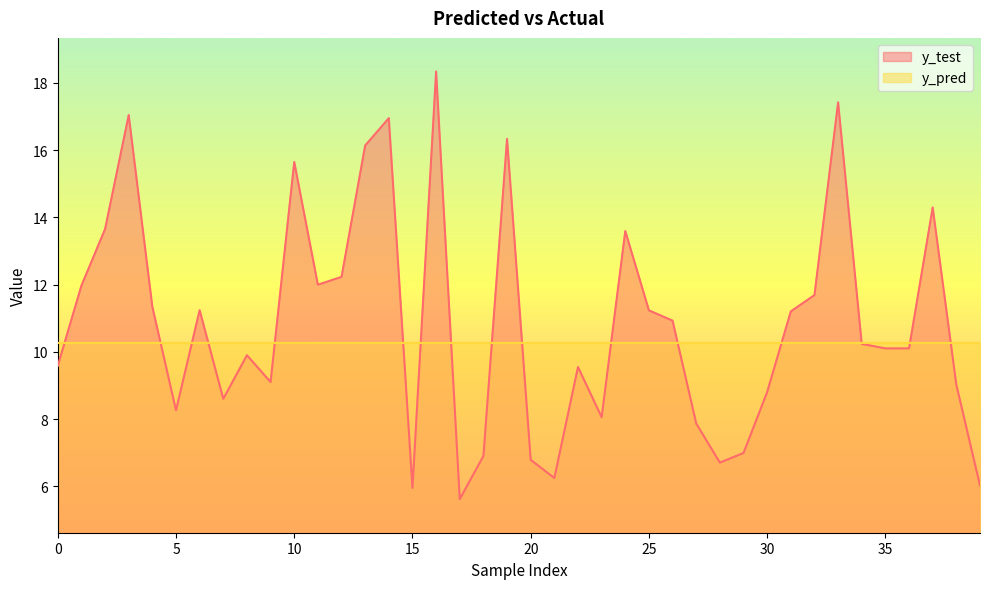

Which series has the largest total across all categories?

y_test